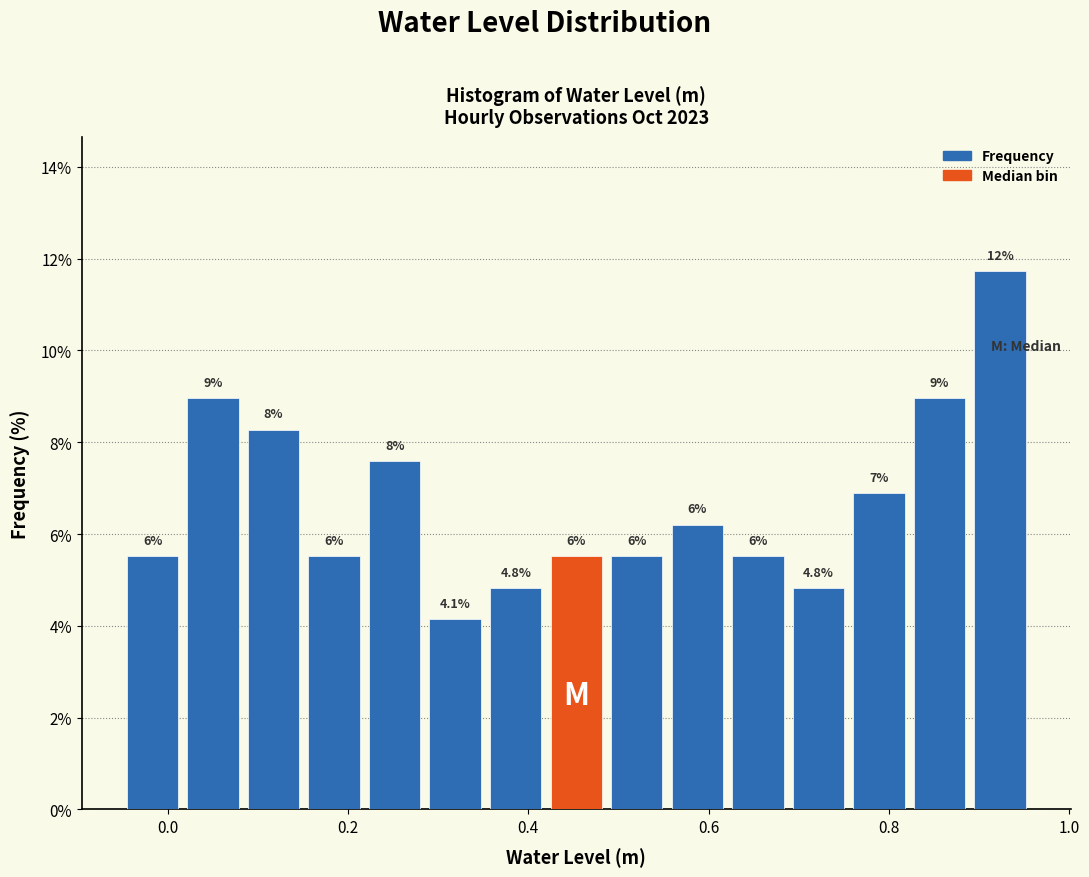

Read against the x-axis, roughly where is the centre of the tallest bar?

0.92